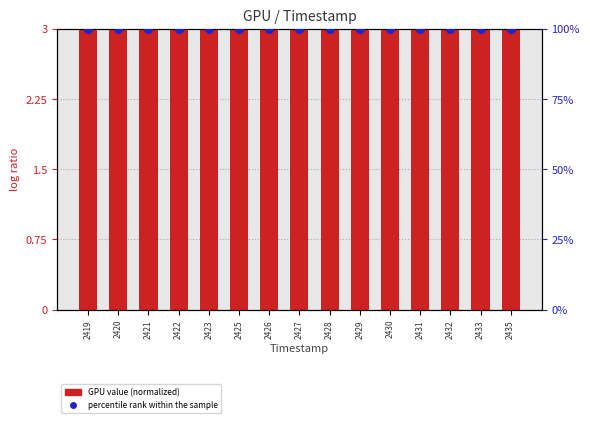

Which series has the largest total across all categories?

percentile rank within the sample